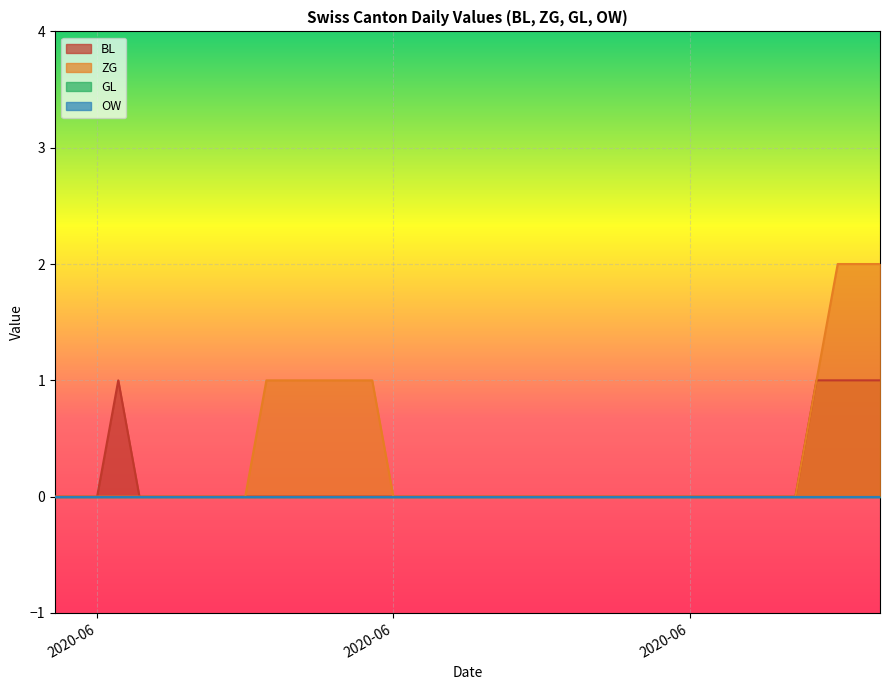

True or false: ZG and BL intersect in this chart.

False